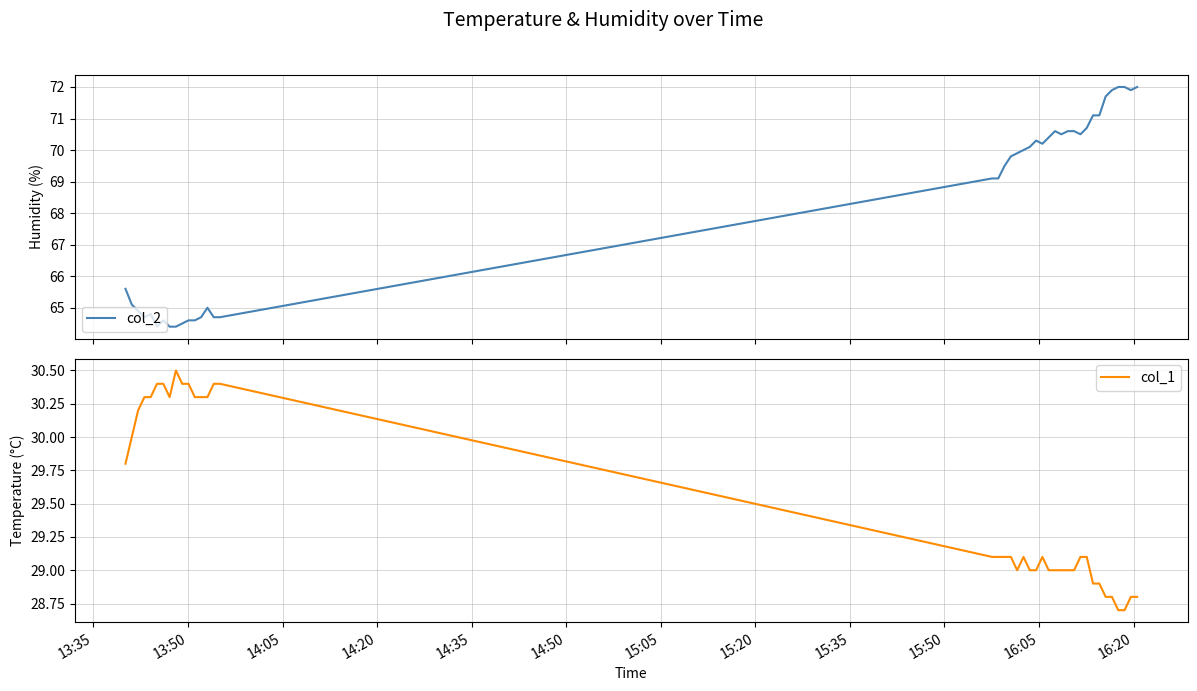

Which has a higher value, 14:05 or 13:35?

13:35